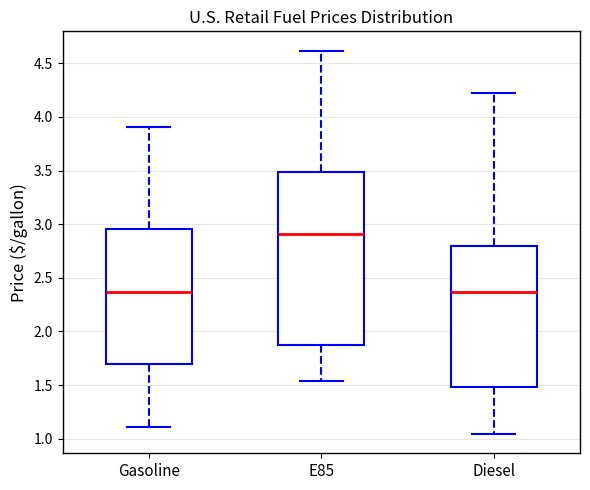

Reading left to right, transcribe this box plot: for each box, give where its median line is, the range the box spans, and where its two whiskers end, as read against the y-axis. The values are not printed on the chart, so give them approximately, as read against the axis.

Gasoline: median 2.35, box 1.70 to 2.95, whiskers 1.10 to 3.90
E85: median 2.90, box 1.85 to 3.50, whiskers 1.55 to 4.60
Diesel: median 2.35, box 1.50 to 2.80, whiskers 1.05 to 4.20